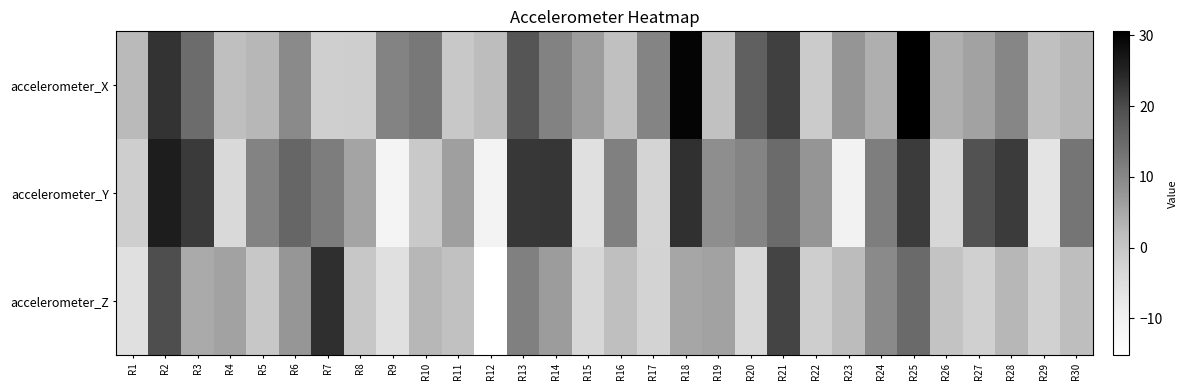

At R26, list the series in order from smallest to largest.

accelerometer_Y, accelerometer_Z, accelerometer_X